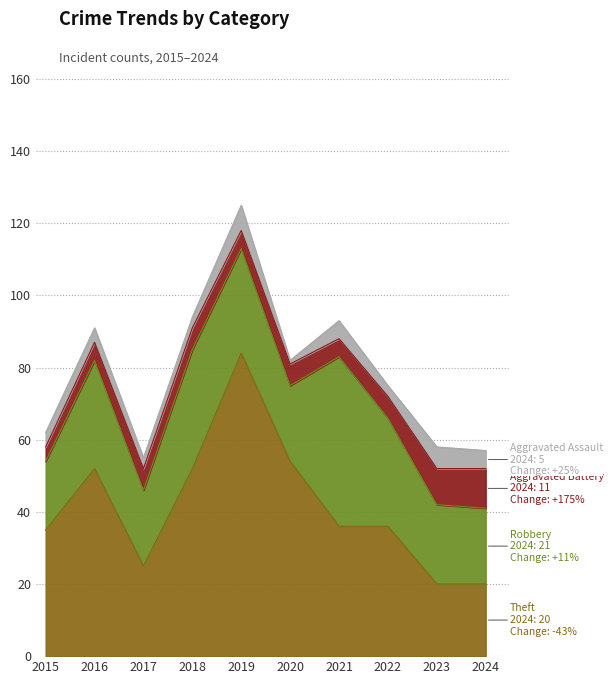

At which label is Theft closest to 52?

2016